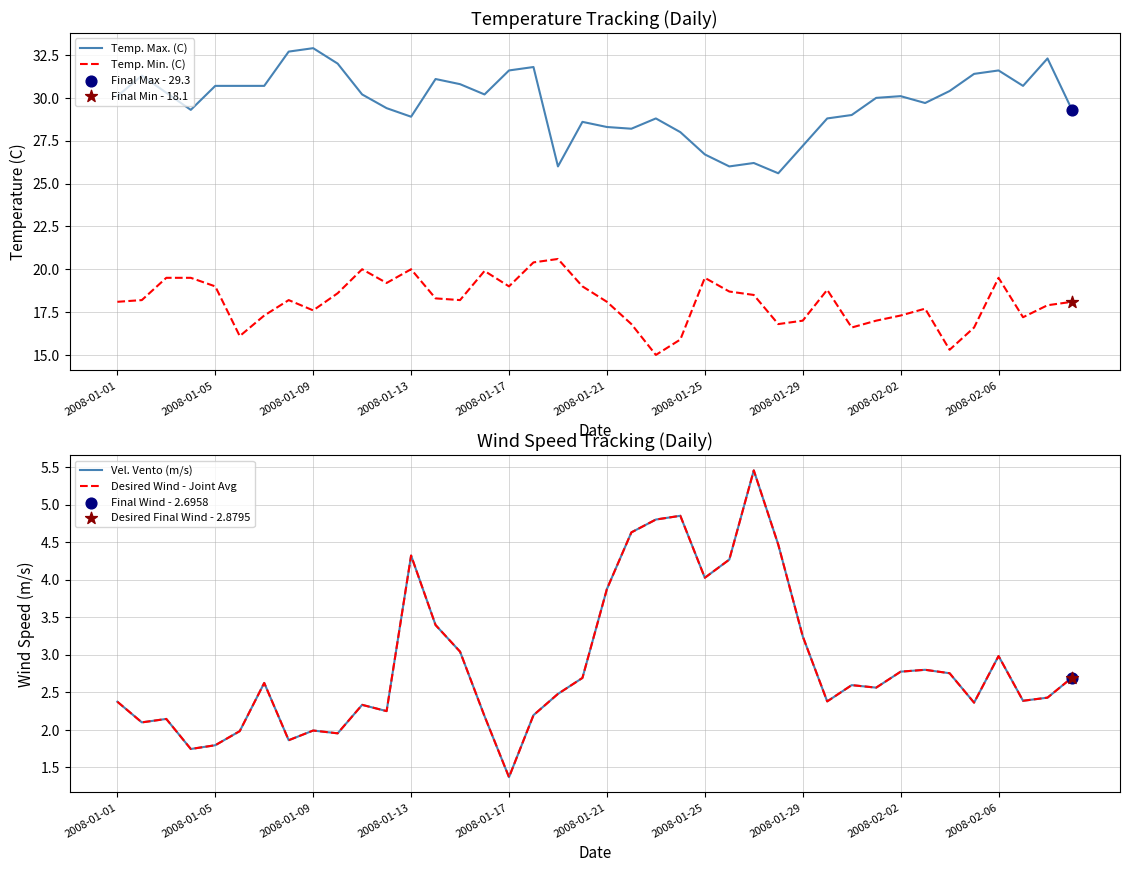

What are all the series names shown in the legend?

Temp. Max. (C), Temp. Min. (C), Vel. Vento (m/s), Desired Wind - Joint Avg